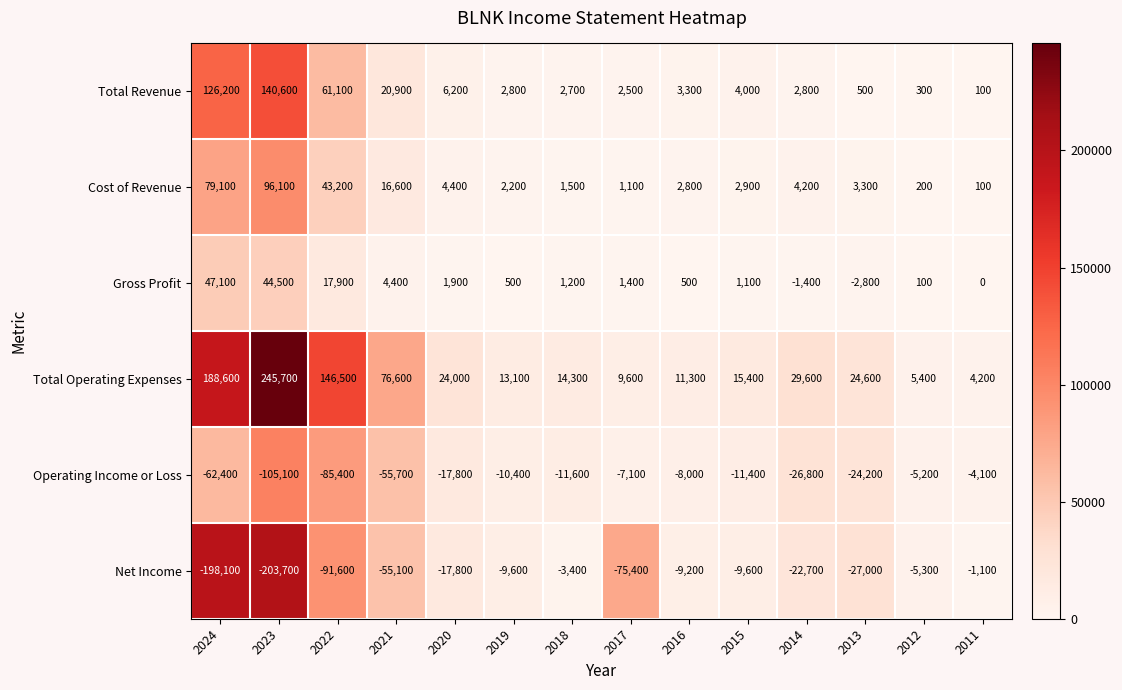

Read the Total Revenue value at 2016, to the nearest 50.

3300